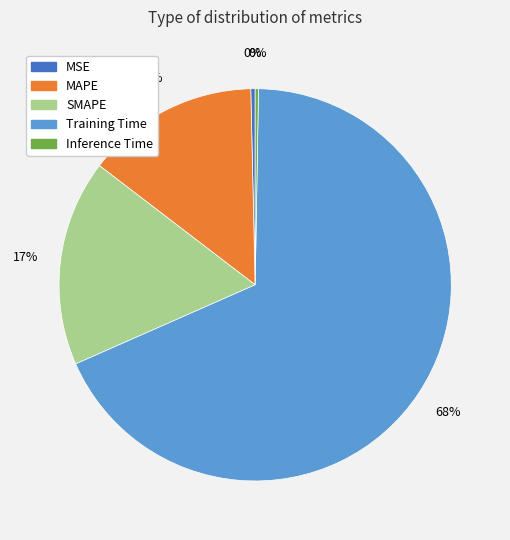

Which category has the biggest portion of the pie?

Training Time